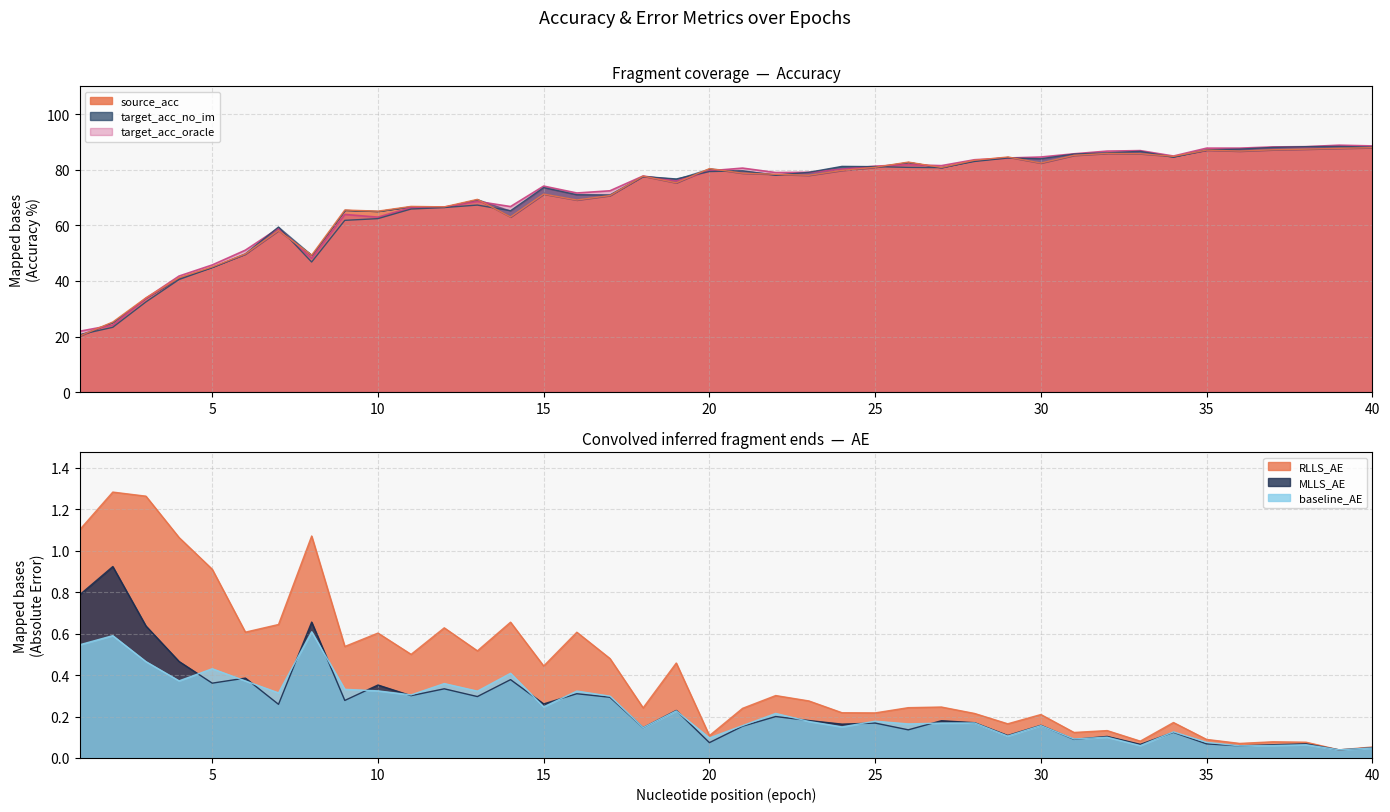

The baseline_AE series shows 0.1 at 32. True or false?

True